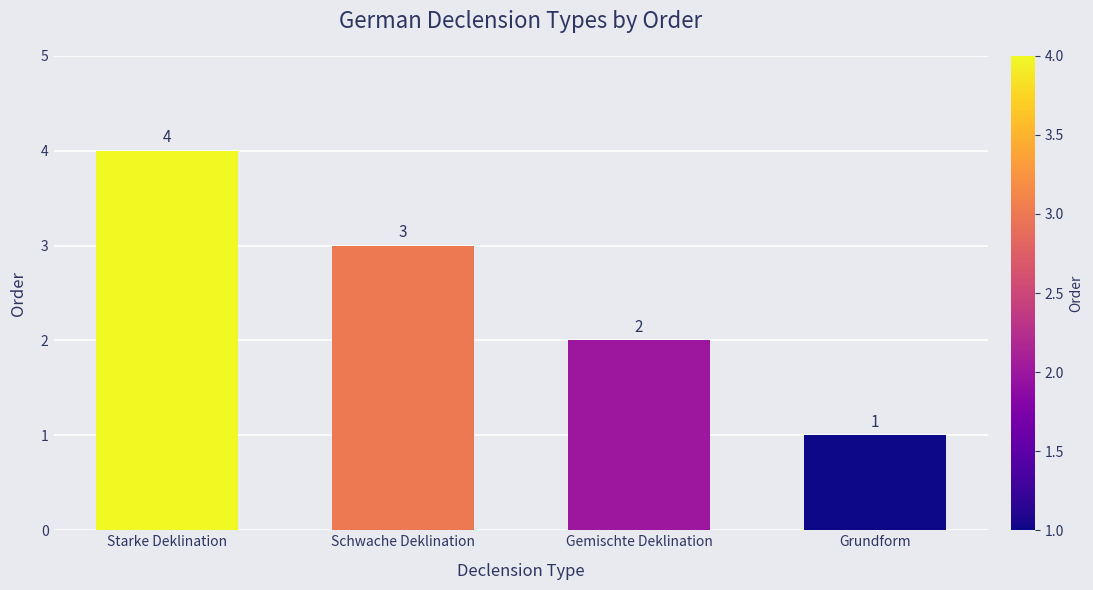

Are the bars horizontal?

No